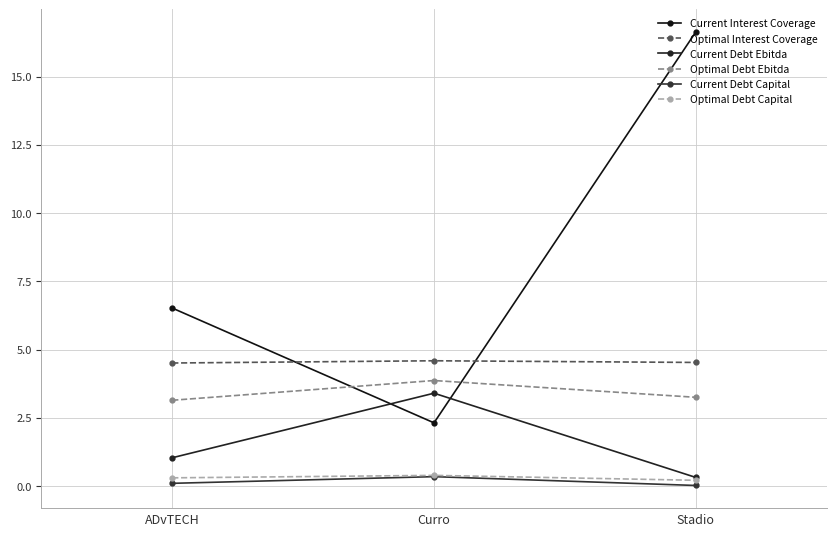

Count the number of categories in the chart.

3